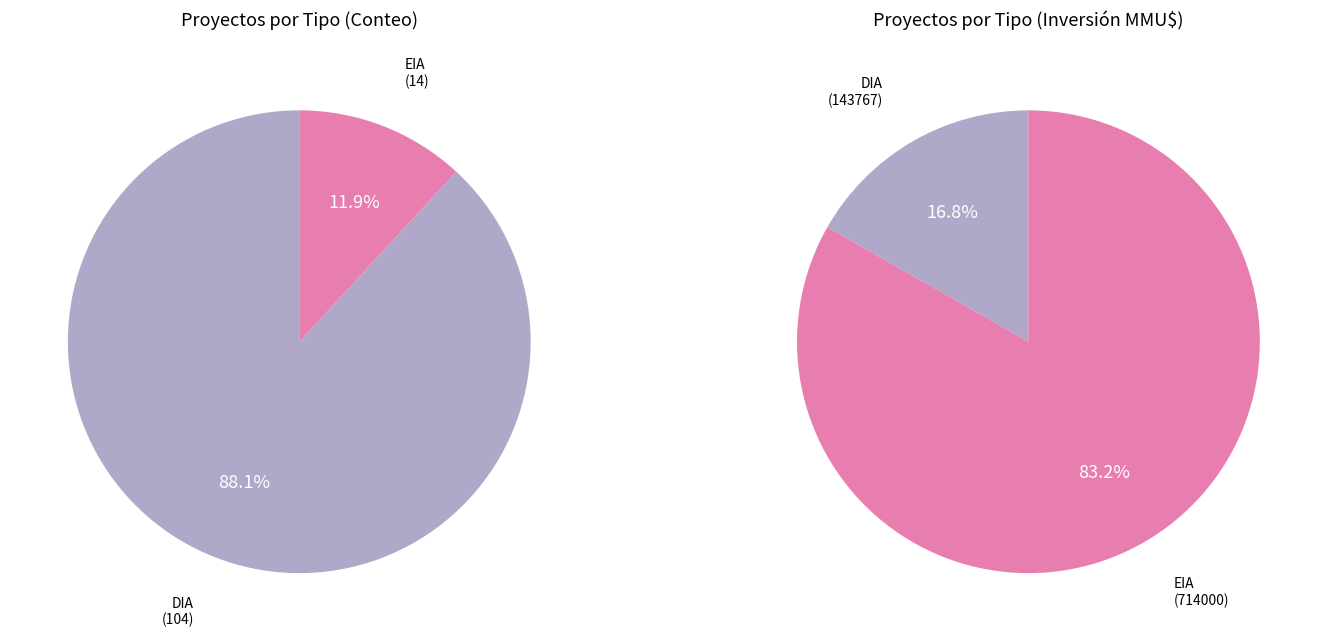

True or false: DIA accounts for 88% of the total.

True